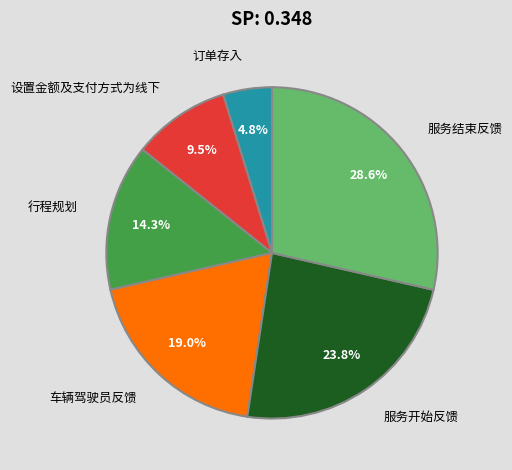

Count the number of slices in the pie.

6